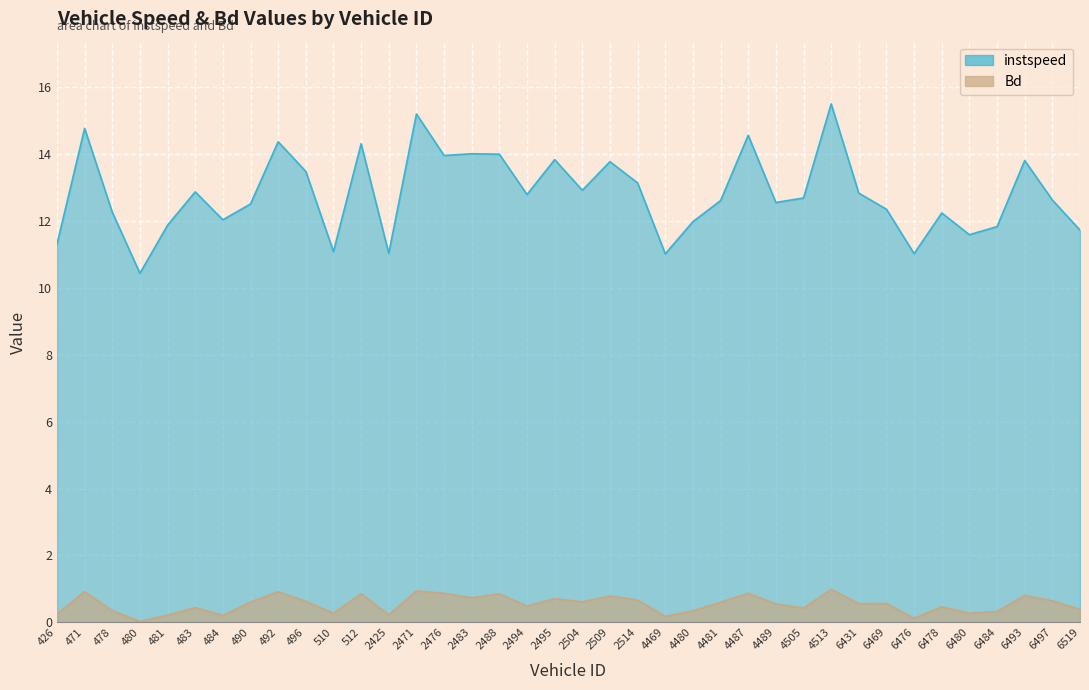

What is the maximum value shown in the chart?

15.5